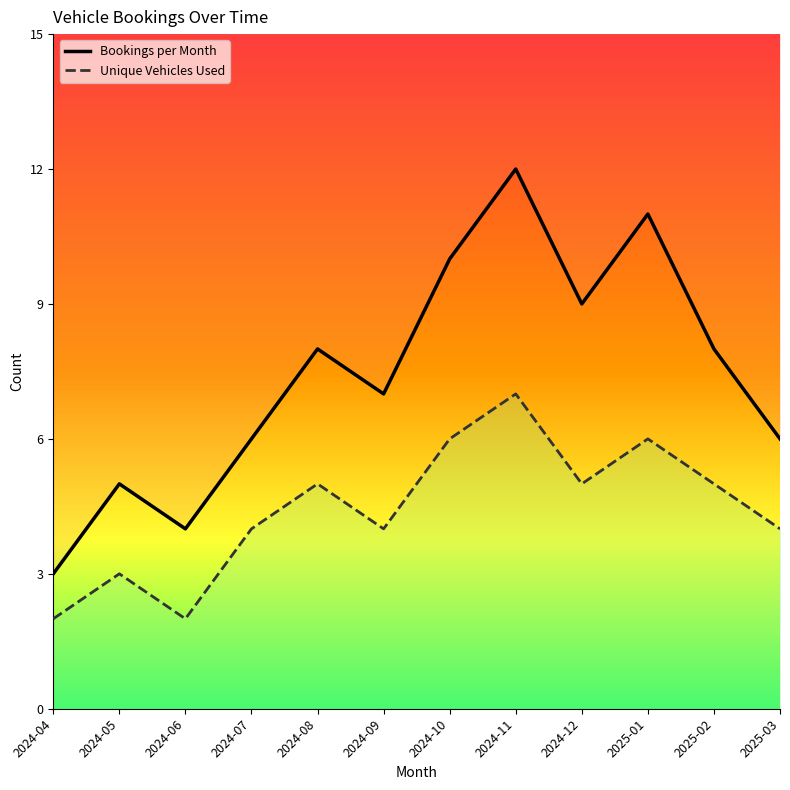

In Bookings per Month, how many points are lower than both neighbors (excluding endpoints)?

3